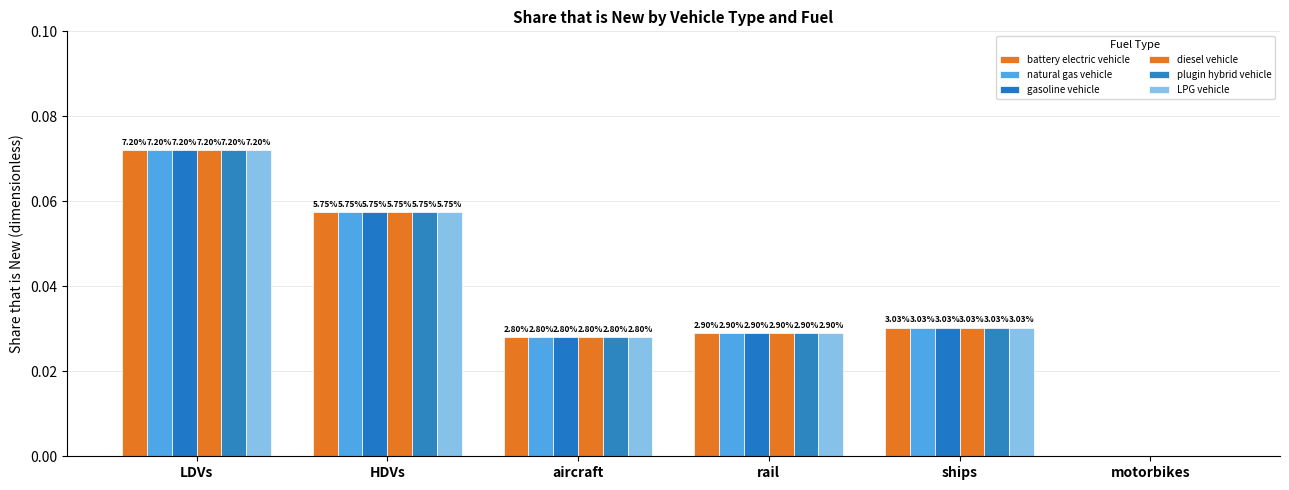

Reading right to left, transcribe all the data shown in this chart.

battery electric vehicle: motorbikes=0.0	ships=0.0	rail=0.0	aircraft=0.0	HDVs=0.1	LDVs=0.1
natural gas vehicle: motorbikes=0.0	ships=0.0	rail=0.0	aircraft=0.0	HDVs=0.1	LDVs=0.1
gasoline vehicle: motorbikes=0.0	ships=0.0	rail=0.0	aircraft=0.0	HDVs=0.1	LDVs=0.1
diesel vehicle: motorbikes=0.0	ships=0.0	rail=0.0	aircraft=0.0	HDVs=0.1	LDVs=0.1
plugin hybrid vehicle: motorbikes=0.0	ships=0.0	rail=0.0	aircraft=0.0	HDVs=0.1	LDVs=0.1
LPG vehicle: motorbikes=0.0	ships=0.0	rail=0.0	aircraft=0.0	HDVs=0.1	LDVs=0.1